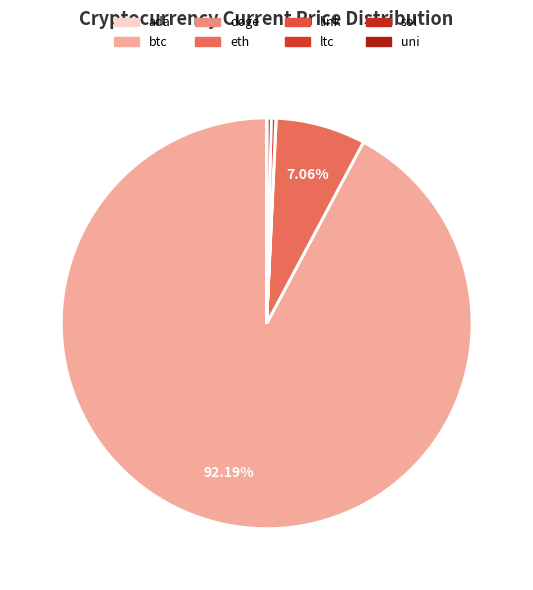

Does link account for over 50% of the chart?

No